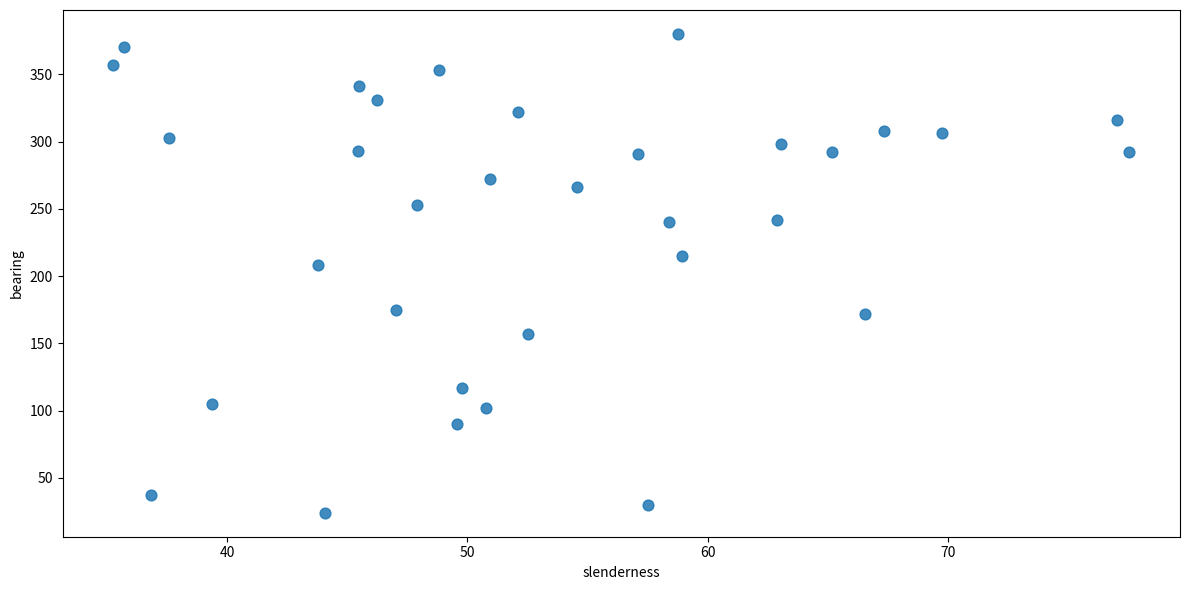

What Y value in the scatter plot is closest to 202?

208